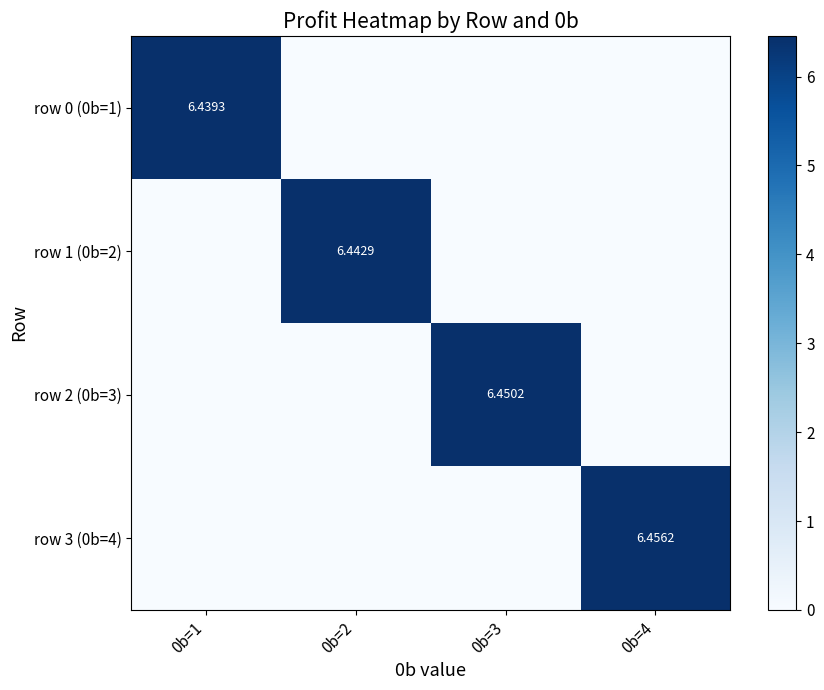

How many positive values does the row 1 (0b=2) series have?

1